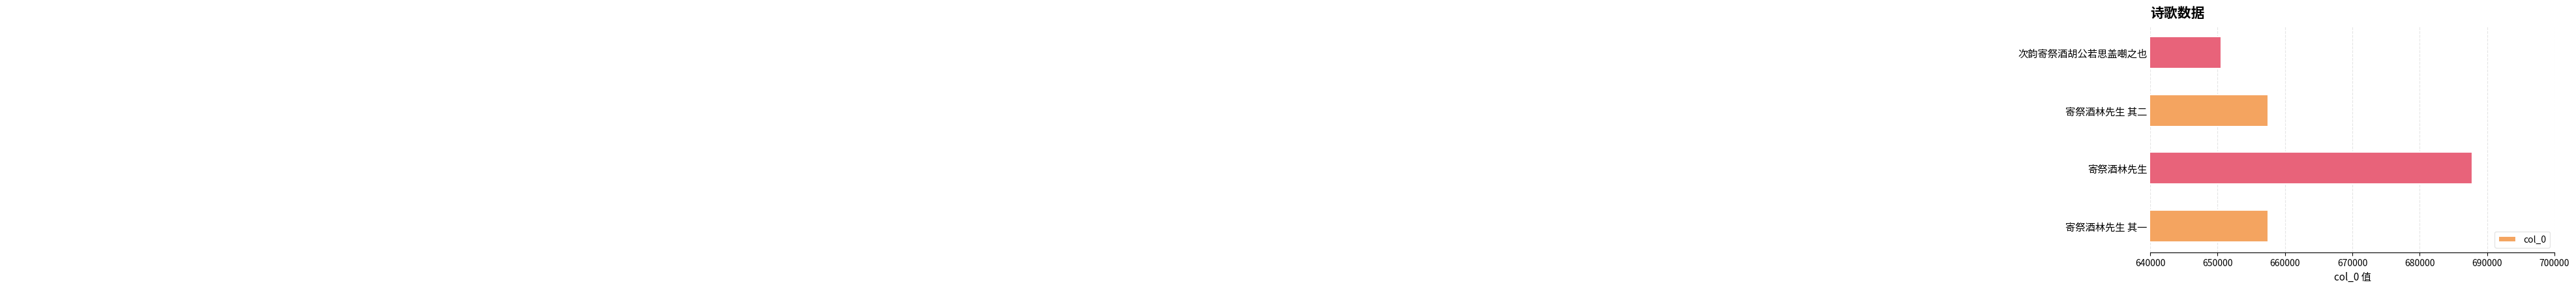

The chart shows a value of 657529 at 寄祭酒林先生 其二. True or false?

True